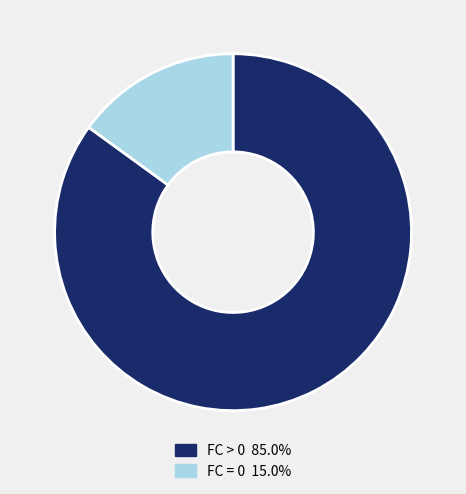

Combined, do FC = 0 15.0% and FC > 0 85.0% account for over 50%?

Yes